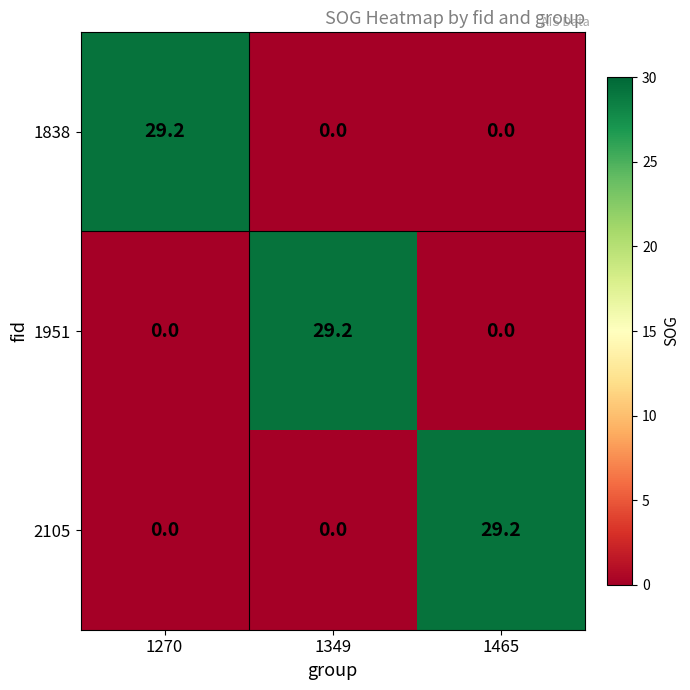

Reading left to right, what are all the values shown in this chart?

1838: 1270=29.2	1349=0.0	1465=0.0
1951: 1270=0.0	1349=29.2	1465=0.0
2105: 1270=0.0	1349=0.0	1465=29.2